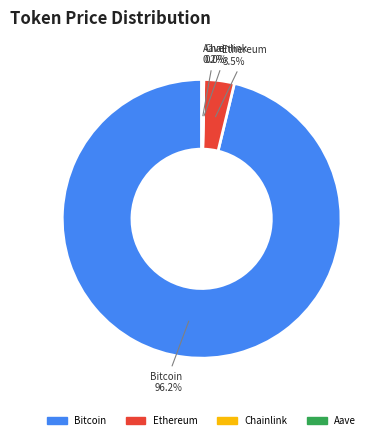

Which slice is the largest?

Bitcoin